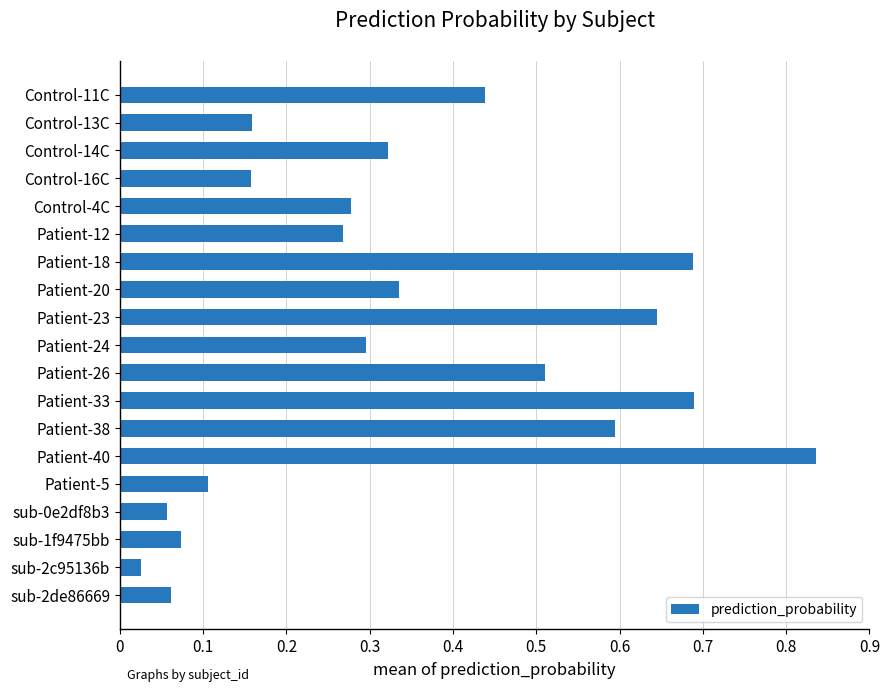

Where is the data nearest to the value 0?

sub-2c95136b